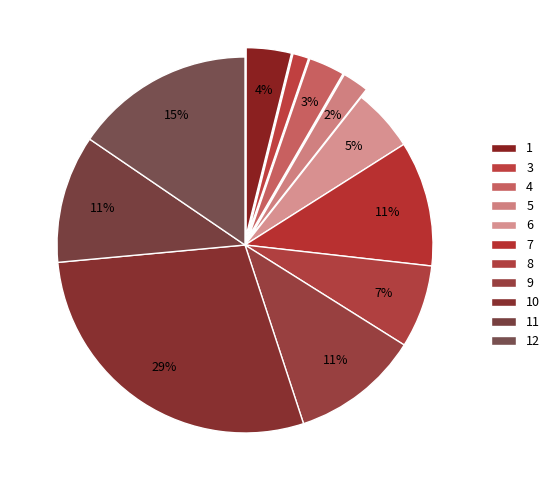

To the nearest percent, what portion does 1 represent?

4%